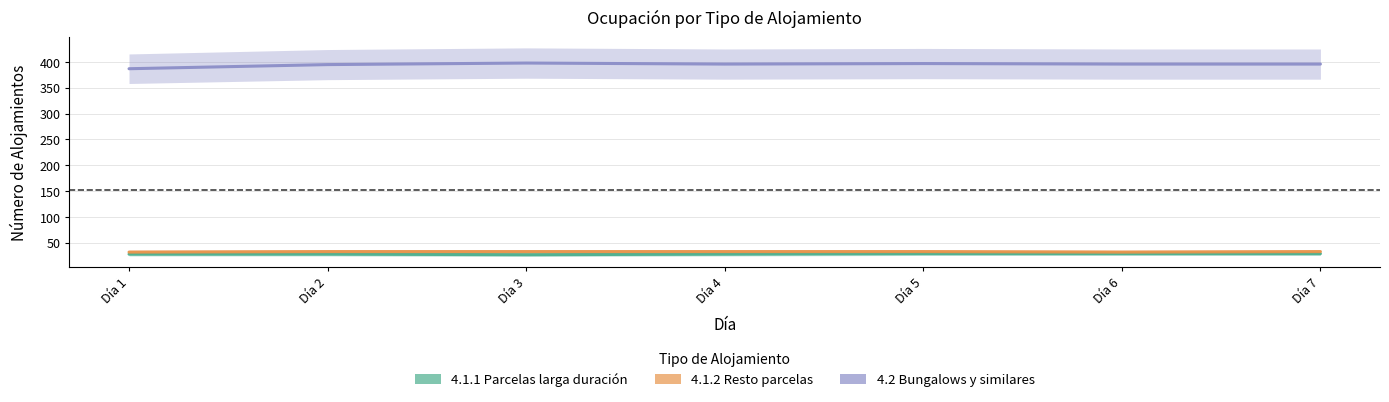

Is this an area chart (filled region under the line)?

No